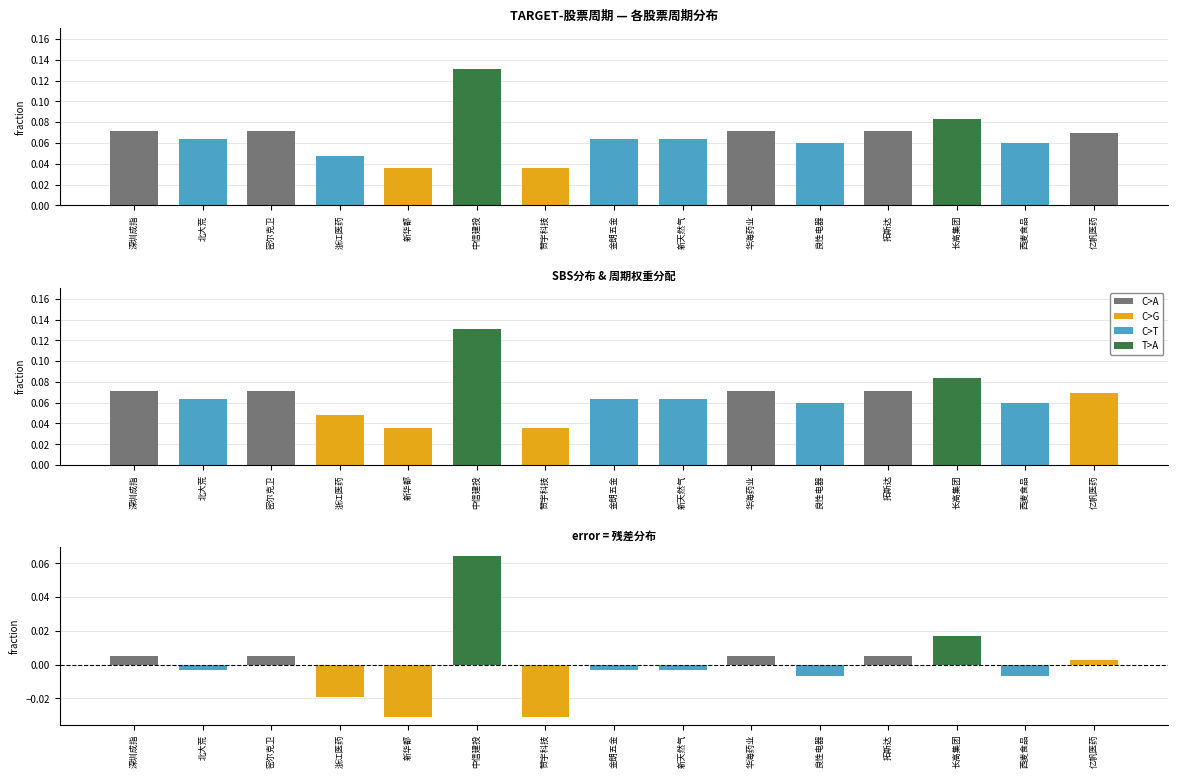

Reading right to left, transcribe all the data shown in this chart.

周期: 亿帆医药=0.1	西麦食品=0.1	长高集团=0.1	拓斯达=0.1	良性电器=0.1	华海药业=0.1	新天然气=0.1	金朗五金=0.1	赞宇科技=0.0	中信建投=0.1	新华都=0.0	浙江医药=0.0	密尔克卫=0.1	北大荒=0.1	深圳成指=0.1
残差: 亿帆医药=0.0	西麦食品=-0.0	长高集团=0.0	拓斯达=0.0	良性电器=-0.0	华海药业=0.0	新天然气=-0.0	金朗五金=-0.0	赞宇科技=-0.0	中信建投=0.1	新华都=-0.0	浙江医药=-0.0	密尔克卫=0.0	北大荒=-0.0	深圳成指=0.0